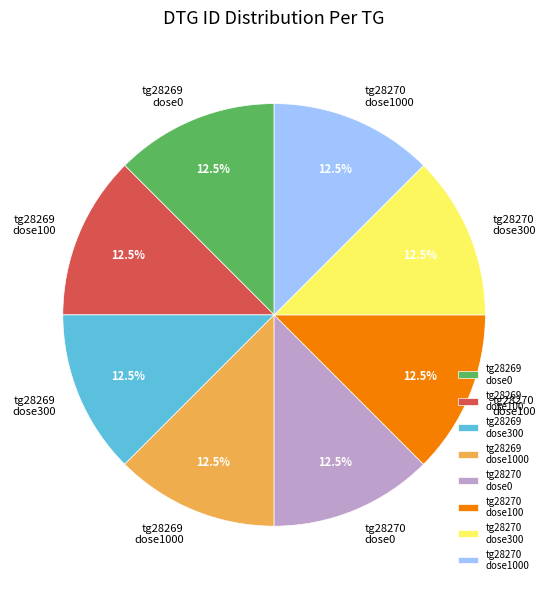

Is there any slice that represents more than half of the pie?

No